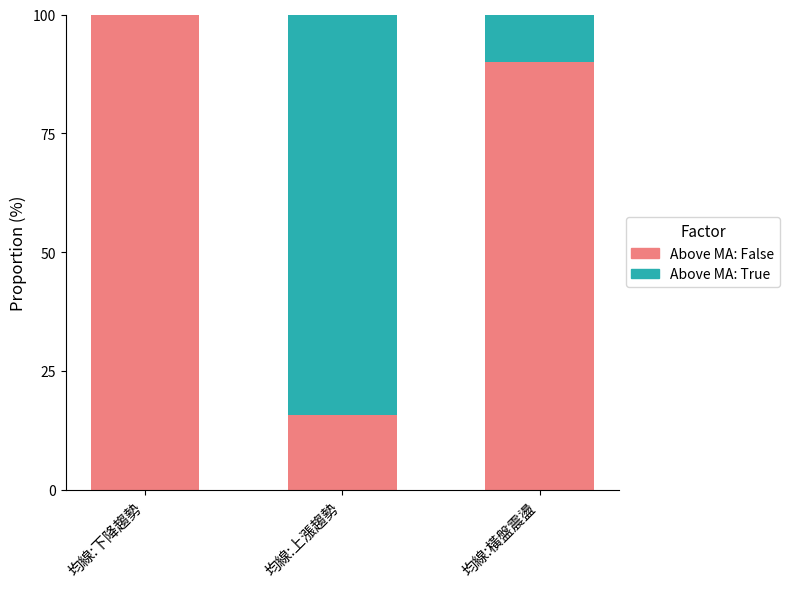

What is the total value across all series at 均線:下降趨勢?

100.0